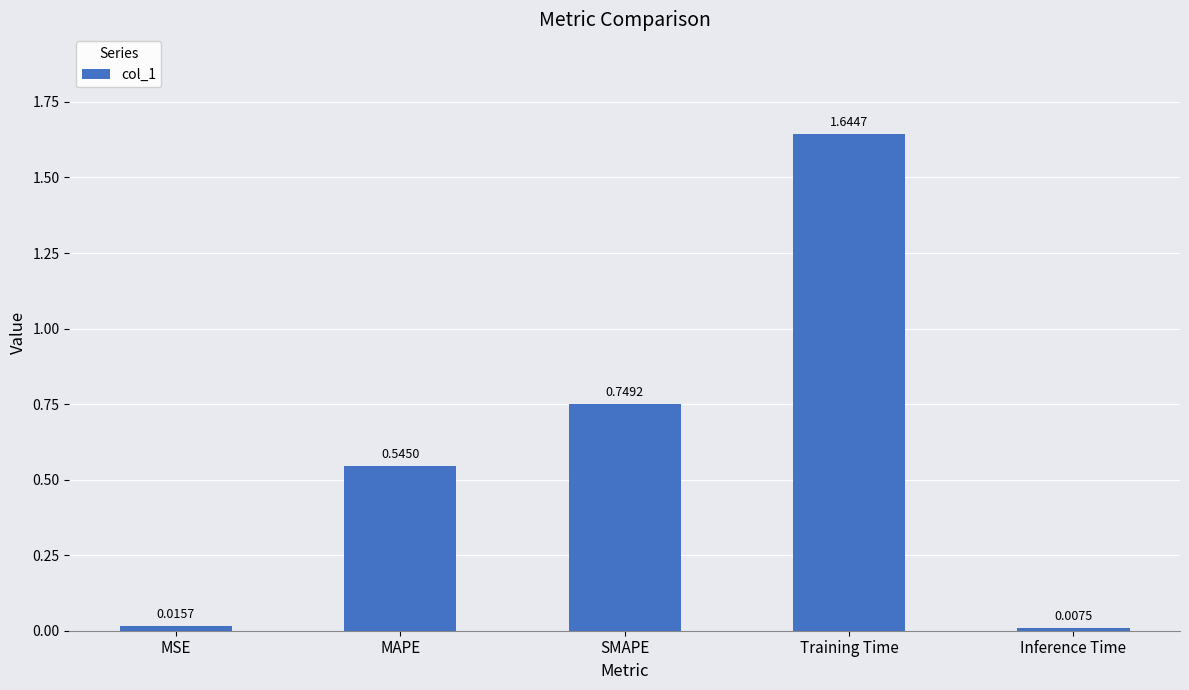

Rank the categories by value from highest to lowest.

Training Time, SMAPE, MAPE, MSE, Inference Time